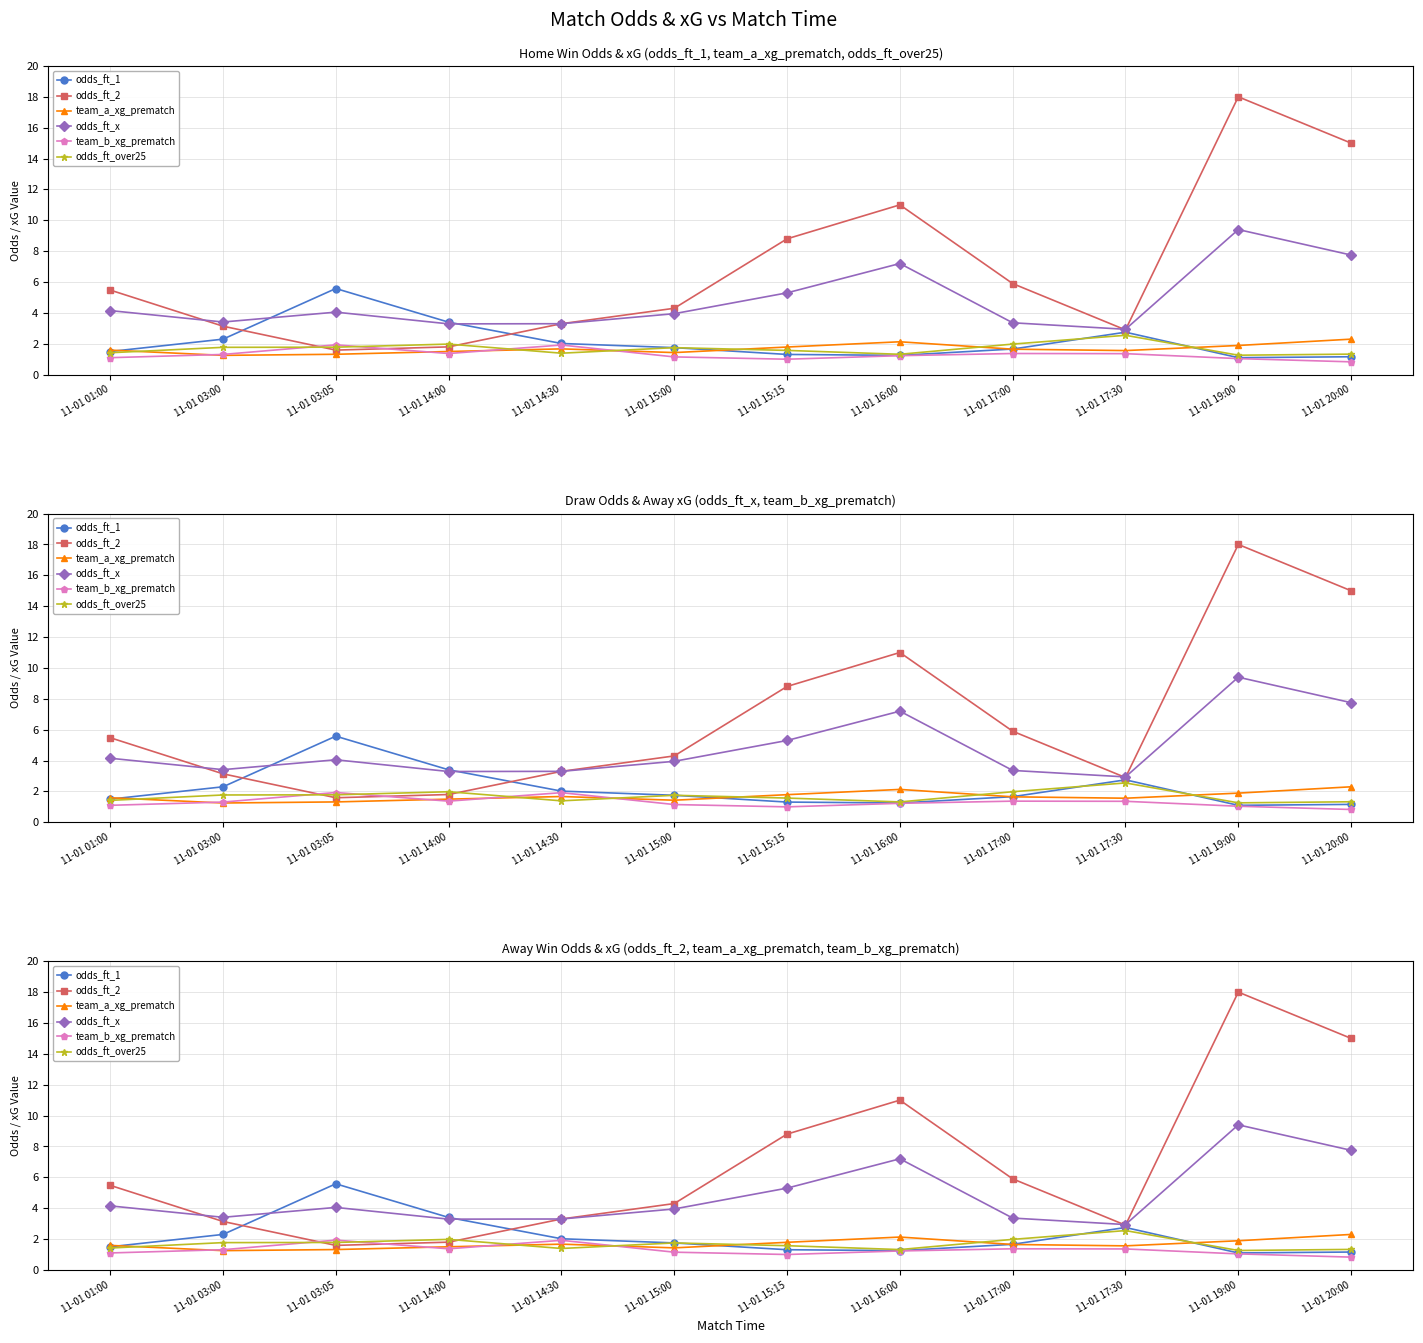

Which series has the largest range (max minus min)?

odds_ft_2